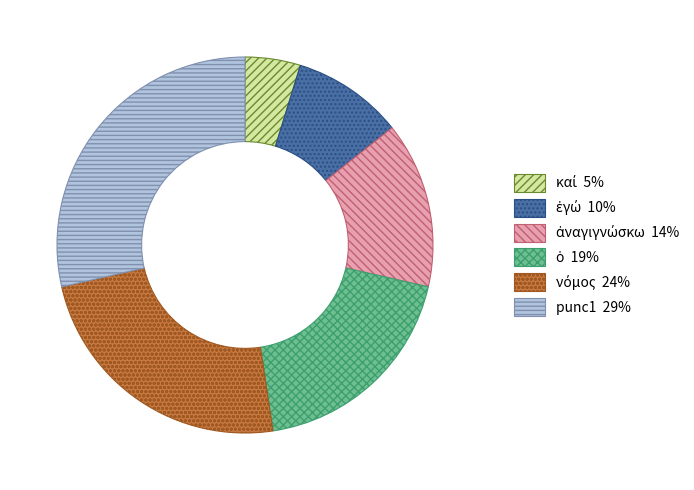

Is punc1 the majority of the pie?

No